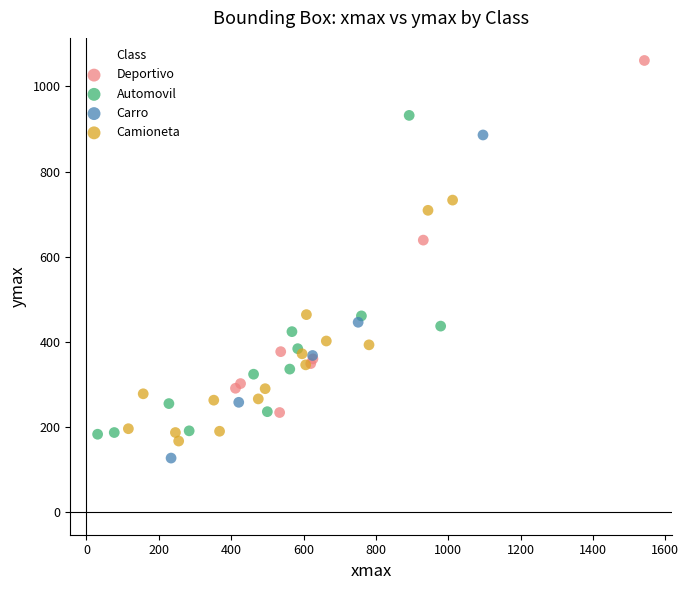

Which series reaches the maximum Y coordinate?

Deportivo